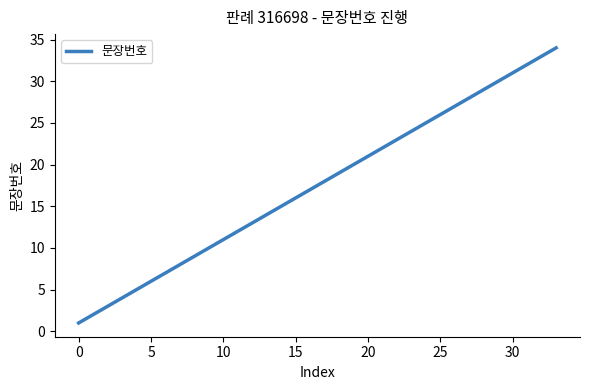

What is the difference between the maximum and minimum values?

33